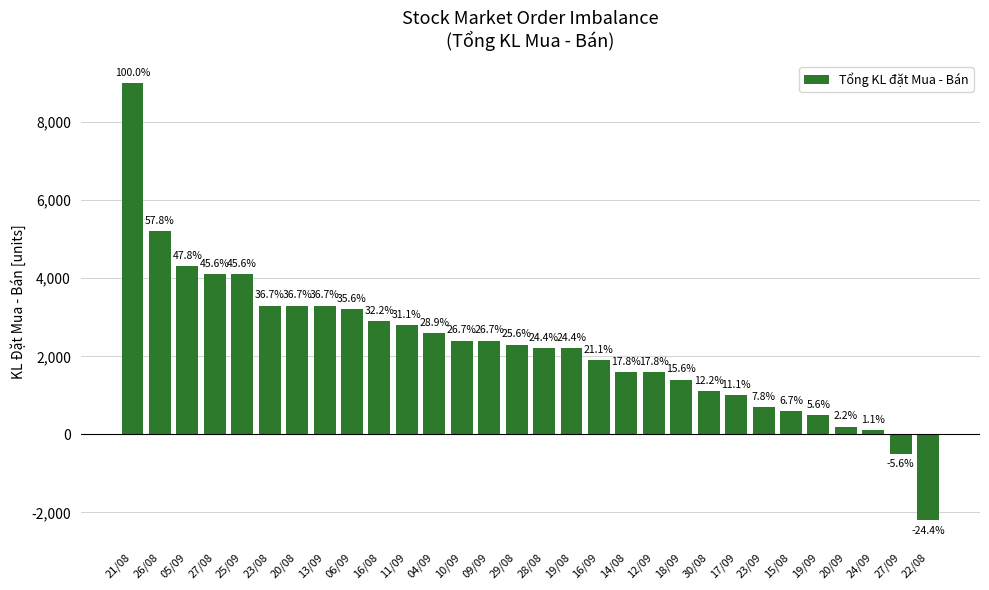

Does the chart contain any negative values?

Yes